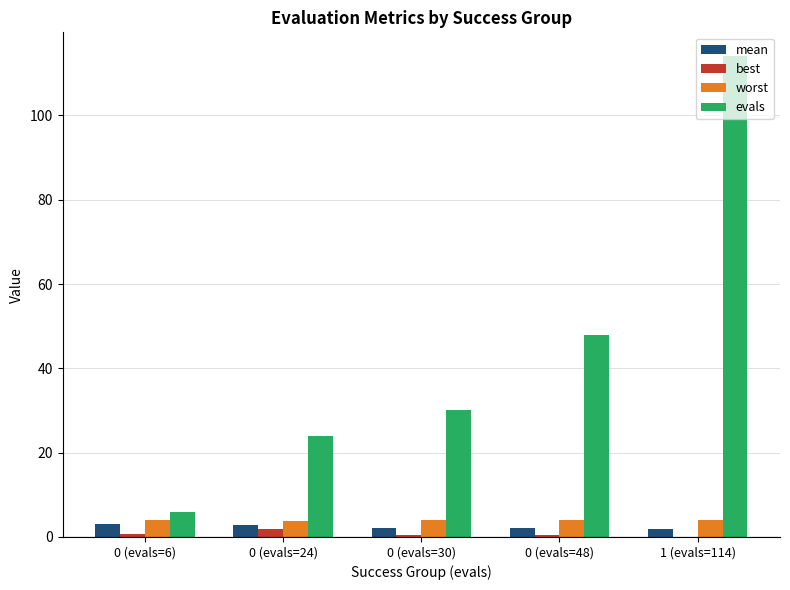

What are all the series names shown in the legend?

mean, best, worst, evals